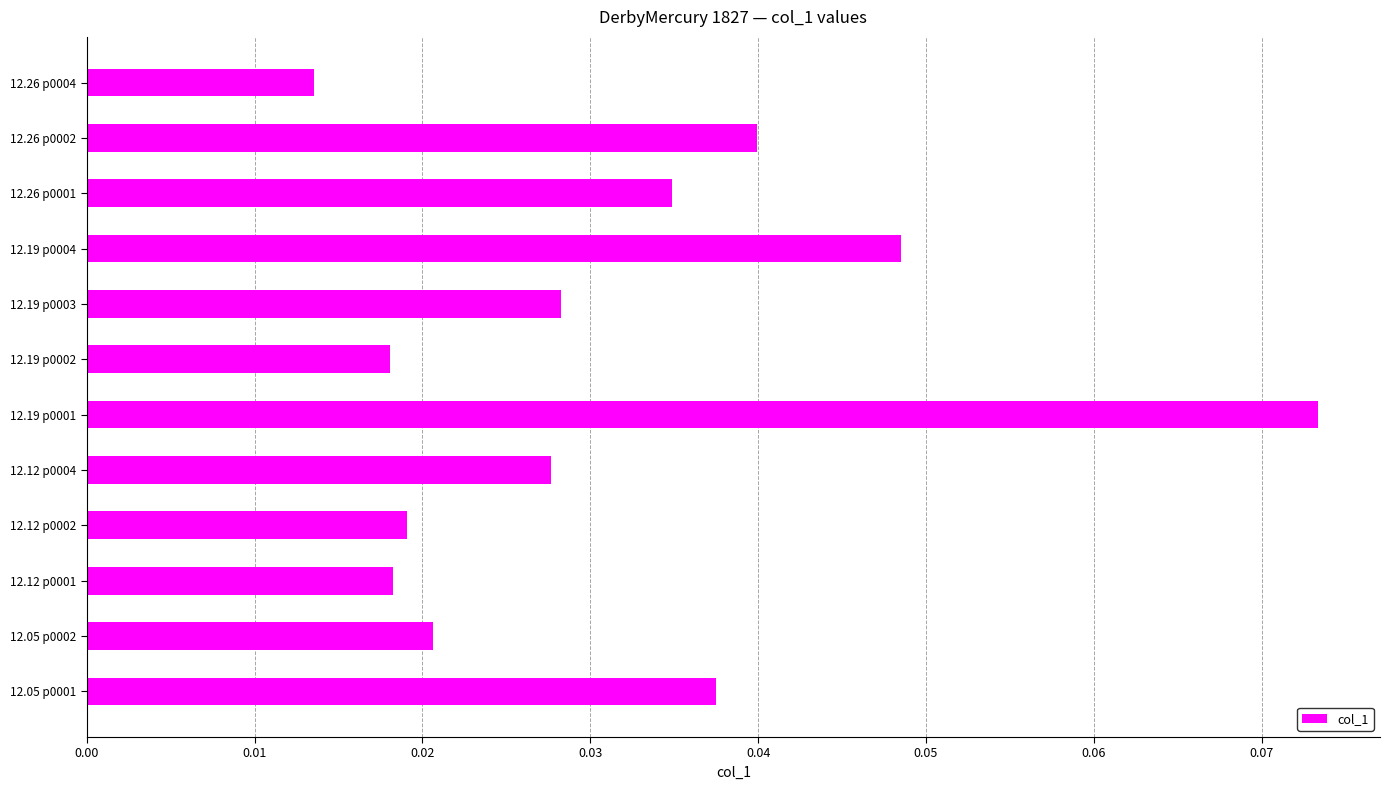

How many series are shown in this chart?

1